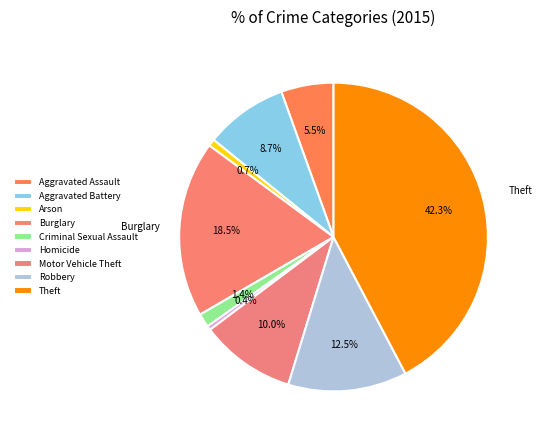

What percentage do Motor Vehicle Theft and Robbery together represent?

22.5%